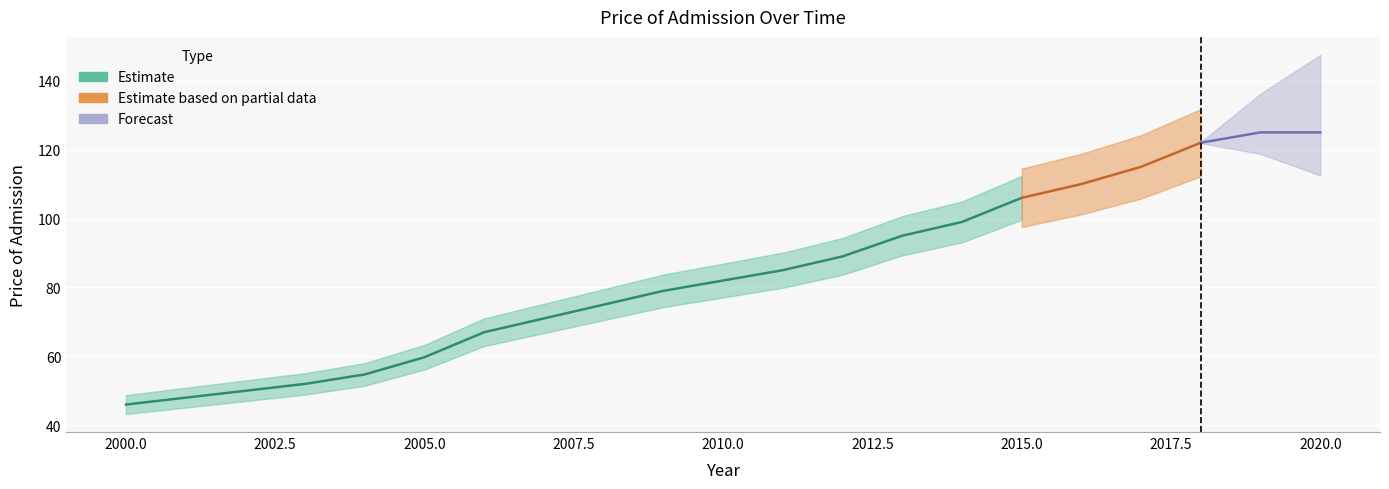

Reading left to right, extract all data points from this chart.

2000=46.0	2001=48.0	2002=50.0	2003=52.0	2004=54.8	2005=59.8	2006=67.0	2007=71.0	2008=75.0	2009=79.0	2010=82.0	2011=85.0	2012=89.0	2013=95.0	2014=99.0	2015=106.0	2016=110.0	2017=115.0	2018=122.0	2019=125.0	2020=125.0